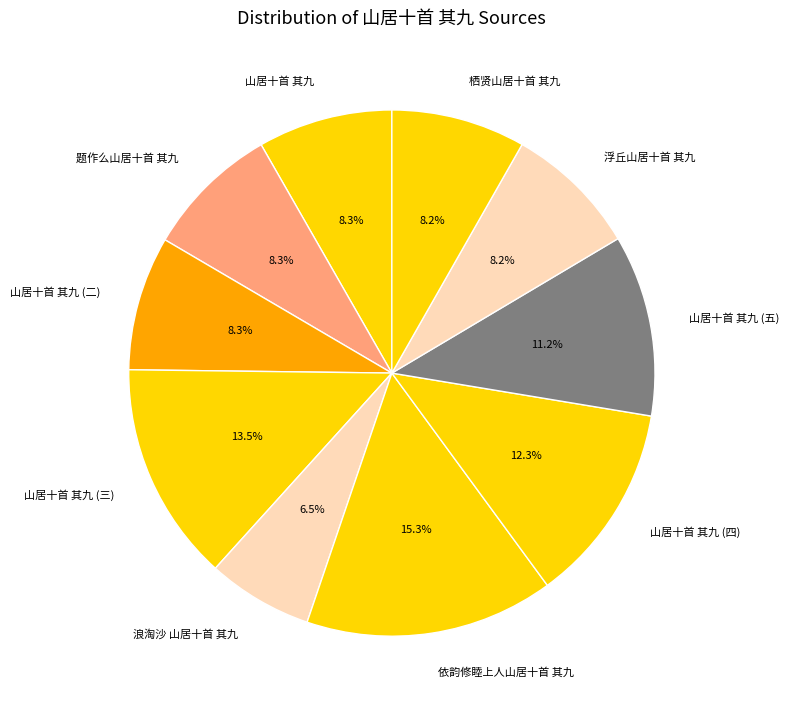

Combined, what portion of the pie is 山居十首 其九 (四) and 浪淘沙 山居十首 其九?

18.8%